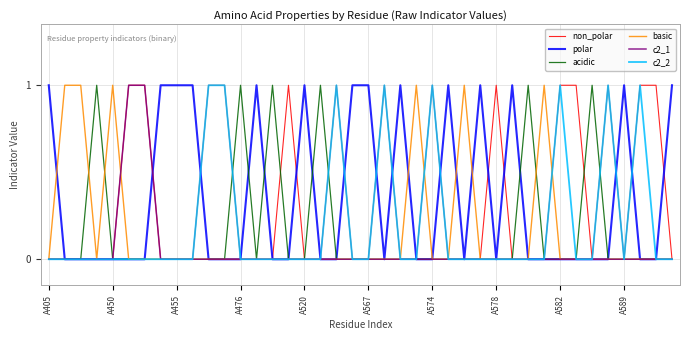

True or false: basic has a value of 0 at A578.

True